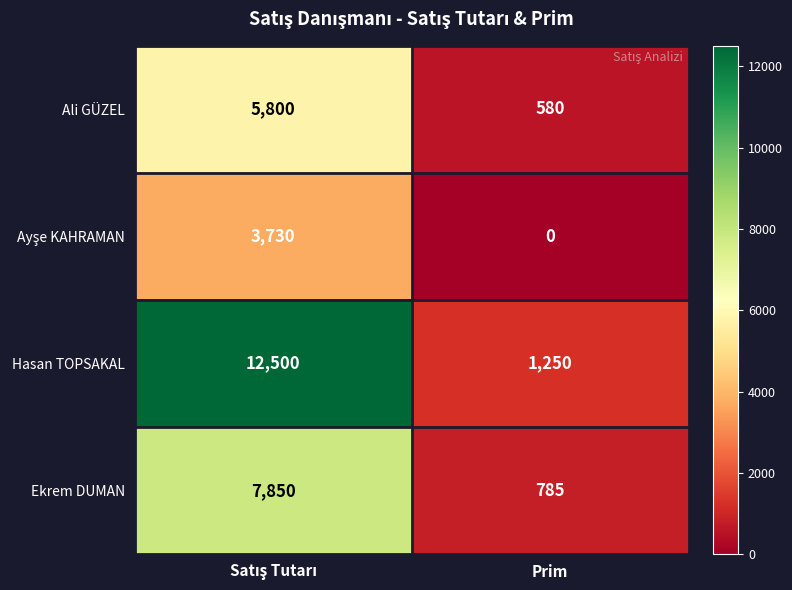

Which series has the largest total across all categories?

Hasan TOPSAKAL